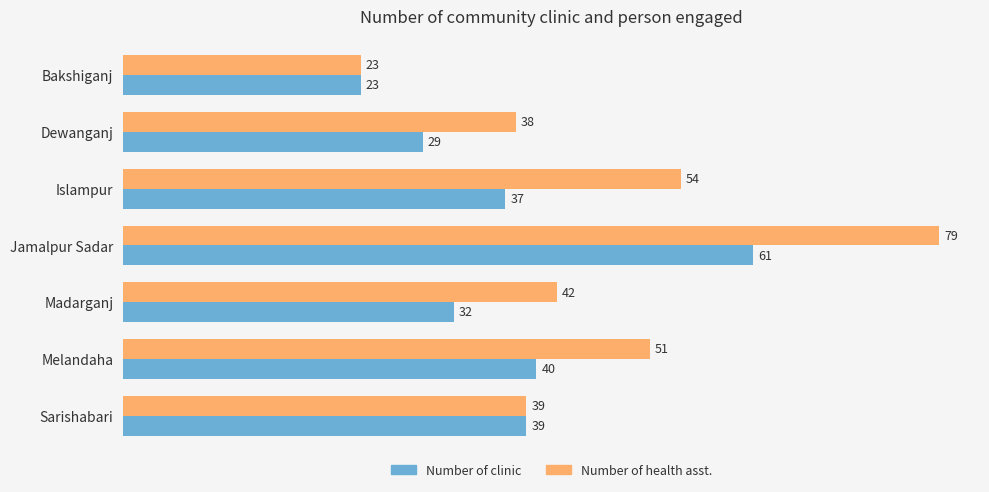

What is the lowest value of the Number of health asst. series?

23